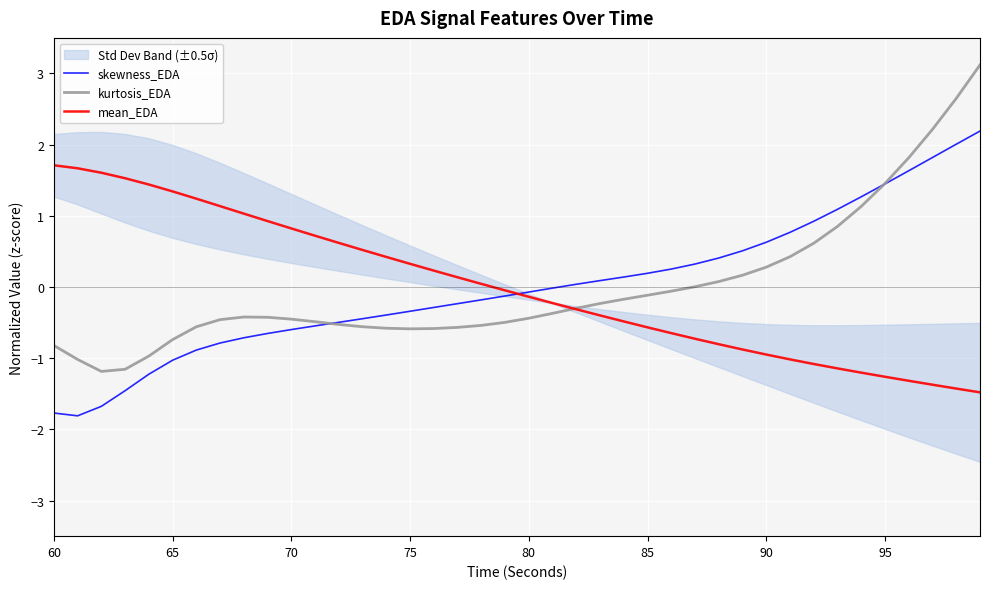

What is the difference between the second highest and second lowest values in the skewness_EDA series?

3.8